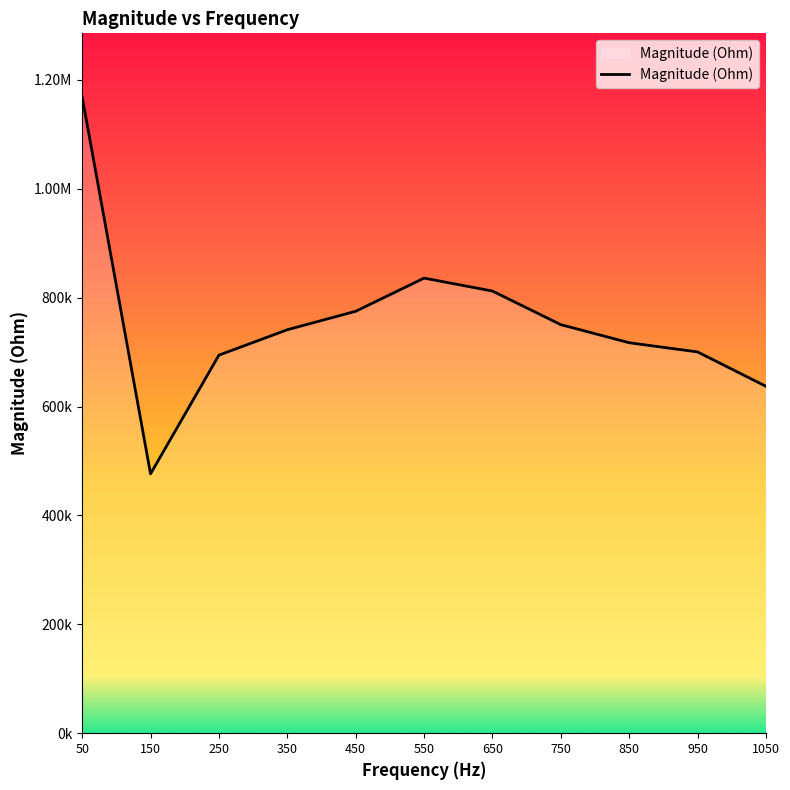

List the labels in order of value, largest first.

50, 550, 650, 450, 750, 350, 850, 950, 250, 1050, 150